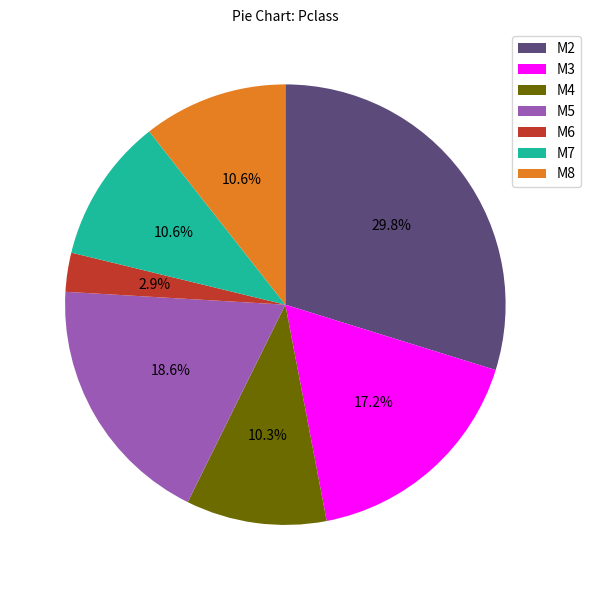

What is the largest slice in the pie chart?

M2